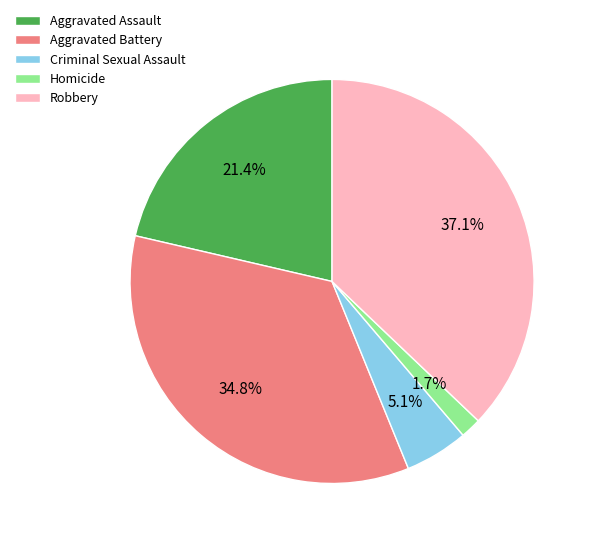

To the nearest percent, what is the combined percentage of Homicide and Aggravated Assault?

23%